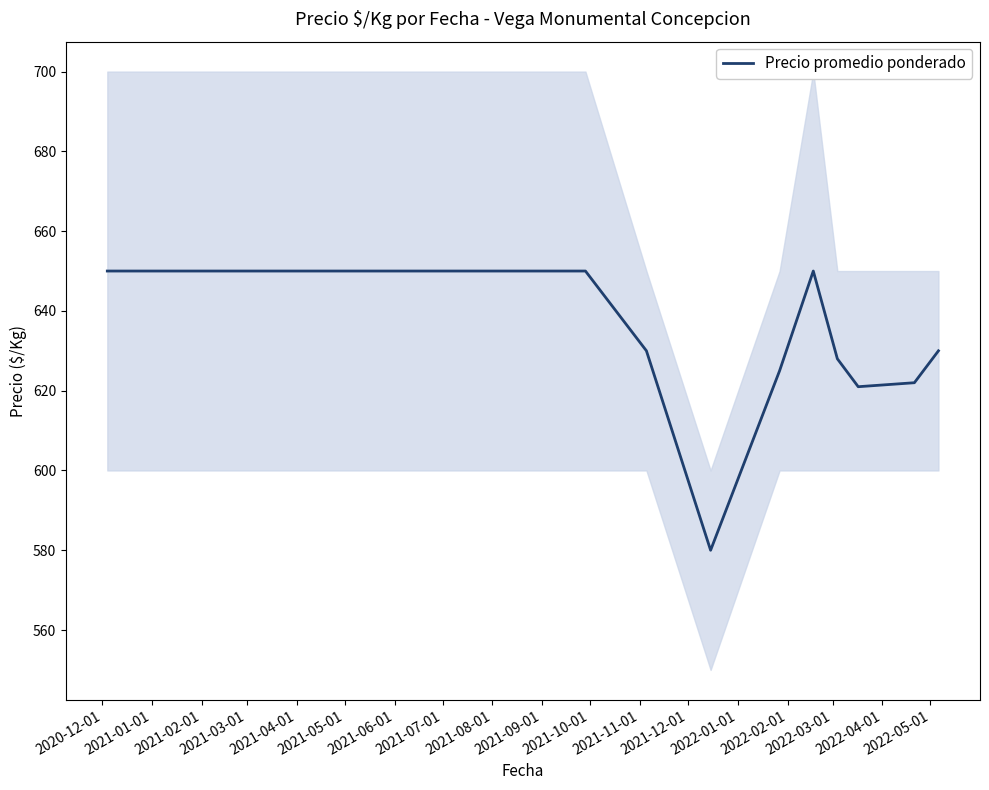

What is the minimum value for Precio promedio ponderado?

580